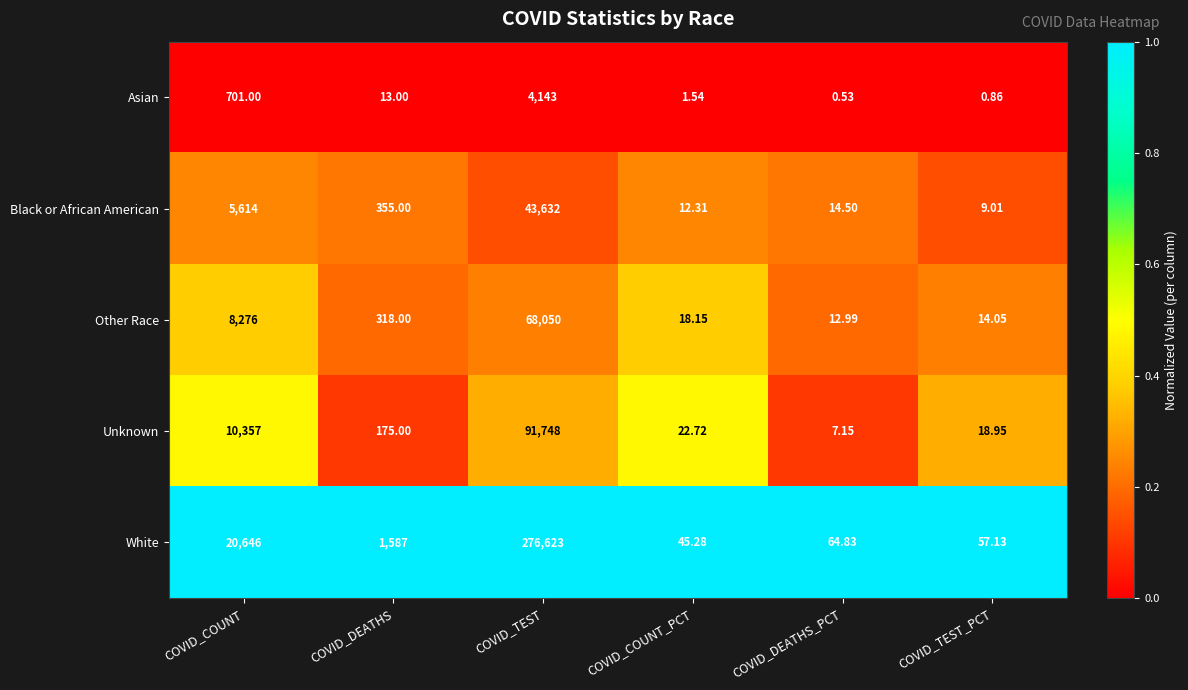

Which series has the widest spread of values?

White